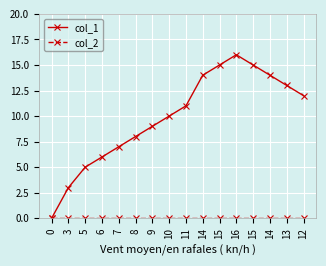

What is the value of the col_1 point at the 3rd from the left?

5